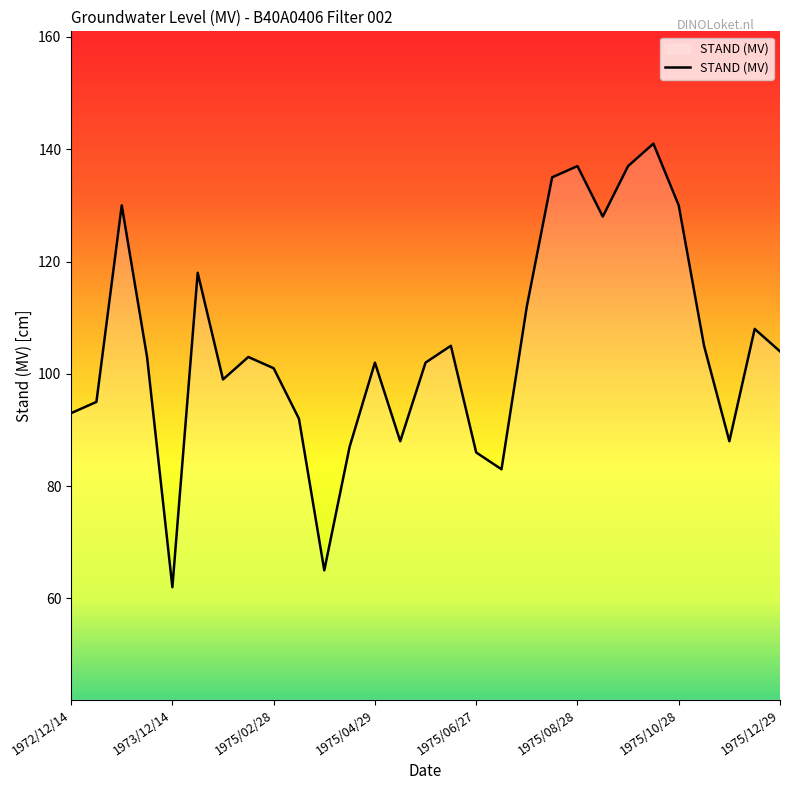

How many lines are shown in the chart?

1